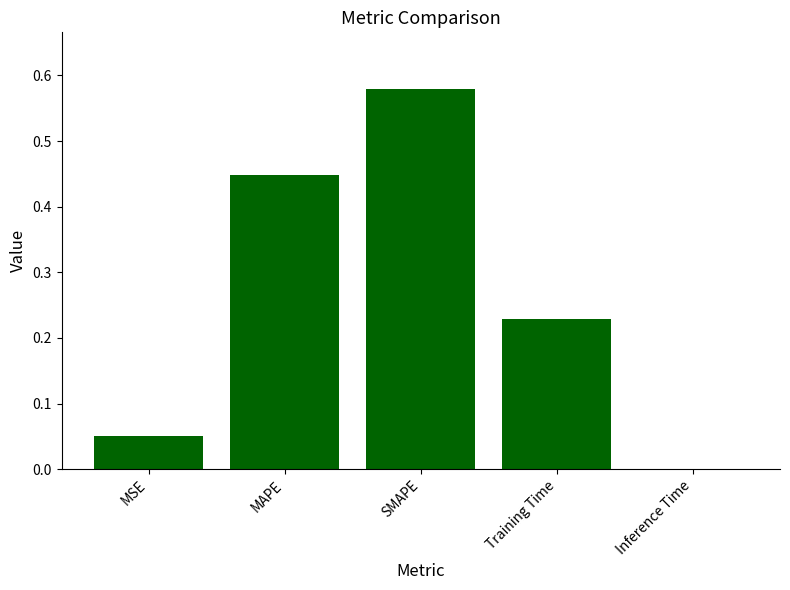

Which category has the highest value across all series?

SMAPE